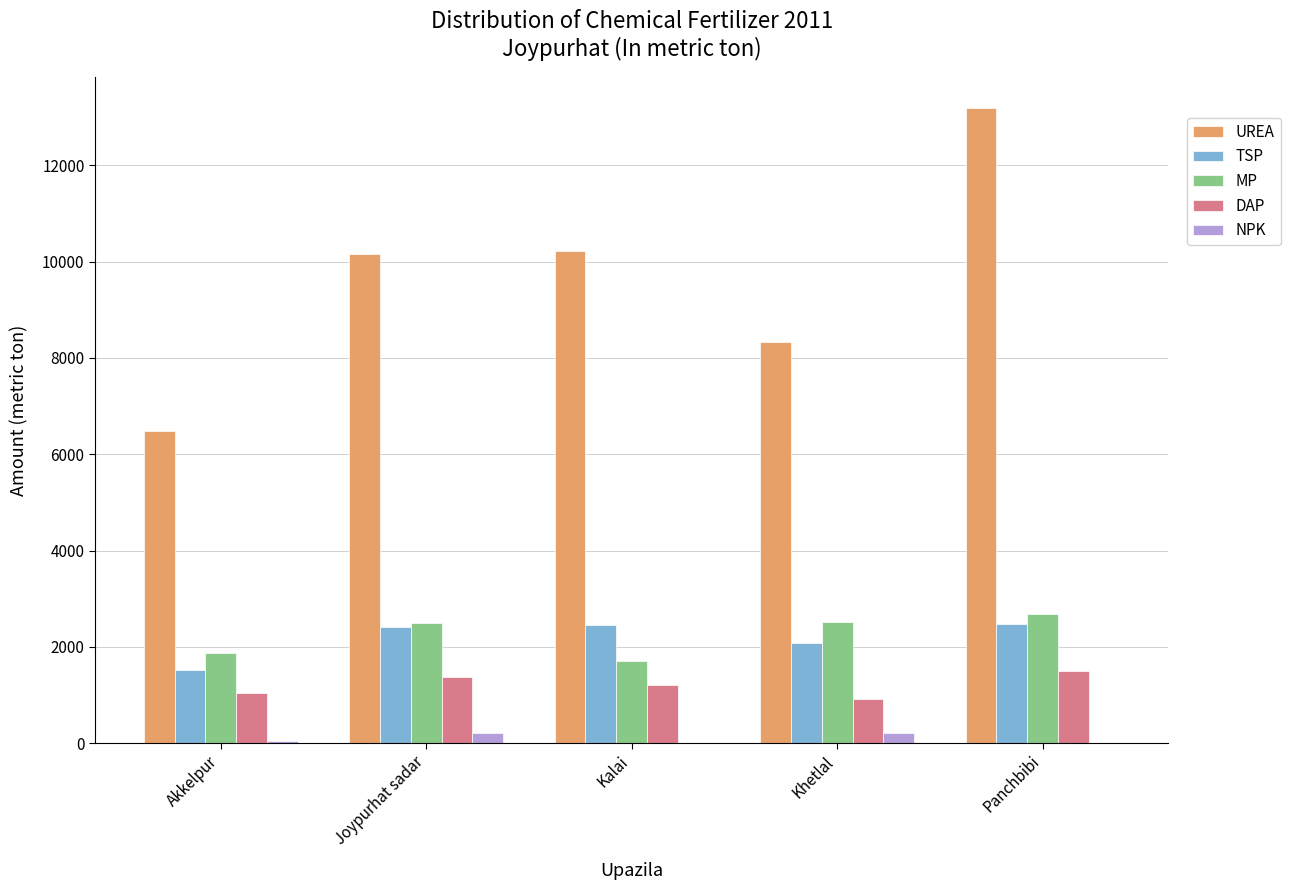

Read the NPK value at Khetlal.

200